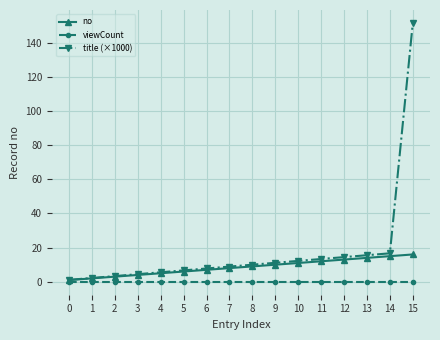

Reading left to right, extract all data points from this chart.

no: 1.0	2.0	3.0	4.0	5.0	6.0	7.0	8.0	9.0	10.0	11.0	12.0	13.0	14.0	15.0	16.0
viewCount: 0.0	0.0	0.0	0.0	0.0	0.0	0.0	0.0	0.0	0.0	0.0	0.0	0.0	0.0	0.0	0.0
title (×1000): 1.1	2.2	3.3	4.4	5.6	6.7	7.8	8.9	10.0	11.1	12.2	13.3	14.4	15.6	16.7	151.5